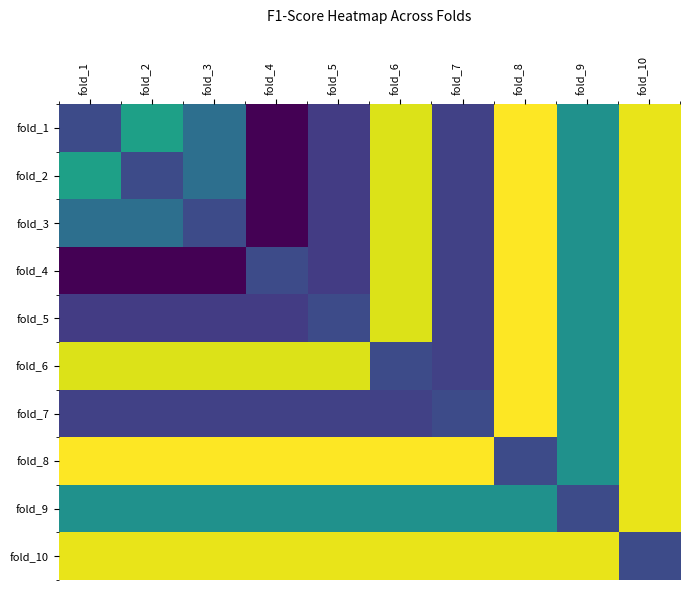

Which category has the highest value across all series?

fold_8